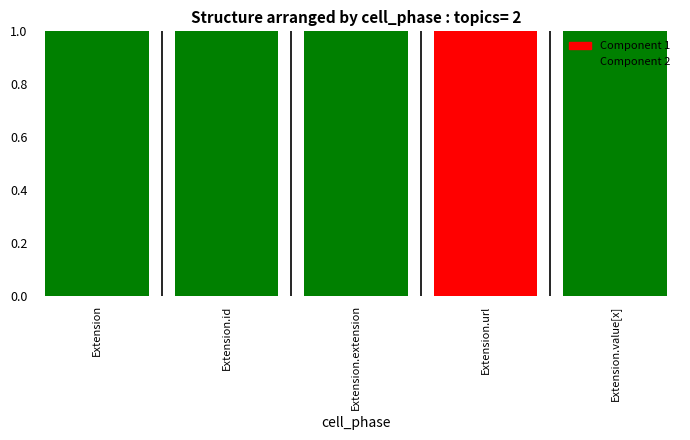

What is the total value across all series at Extension.value[x]?

1